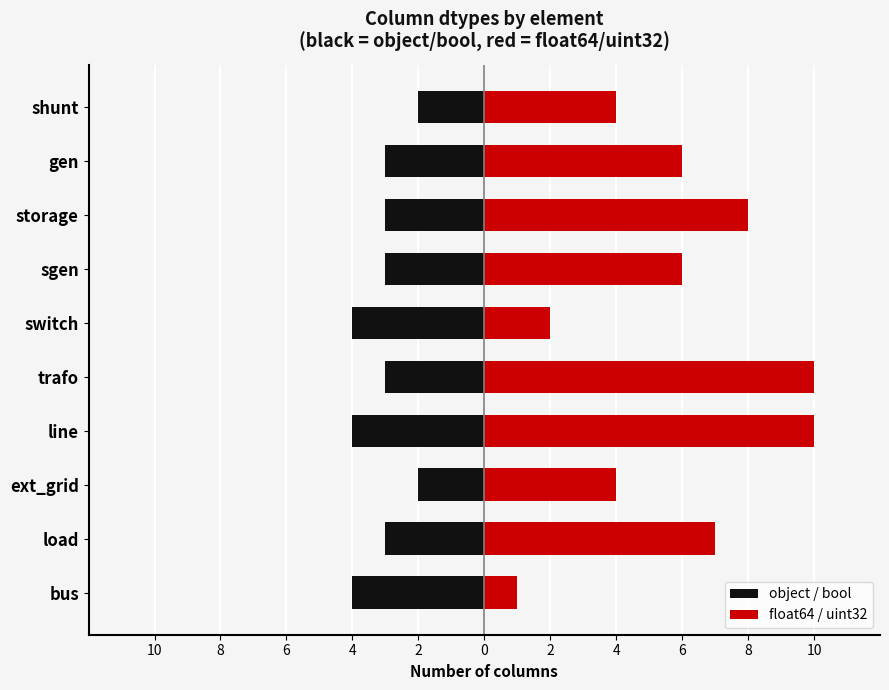

Rank the series at line from highest to lowest value.

float64 / uint32, object / bool